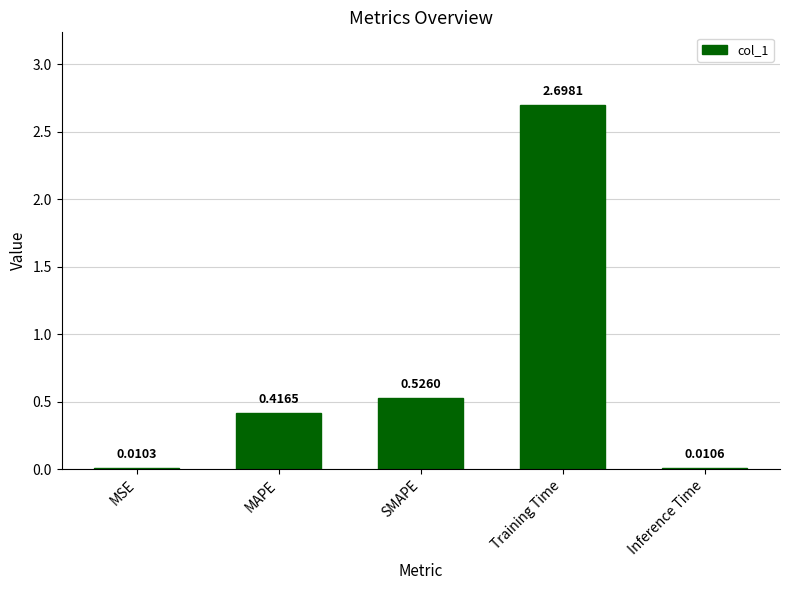

Rank the categories by value from highest to lowest.

Training Time, SMAPE, MAPE, Inference Time, MSE